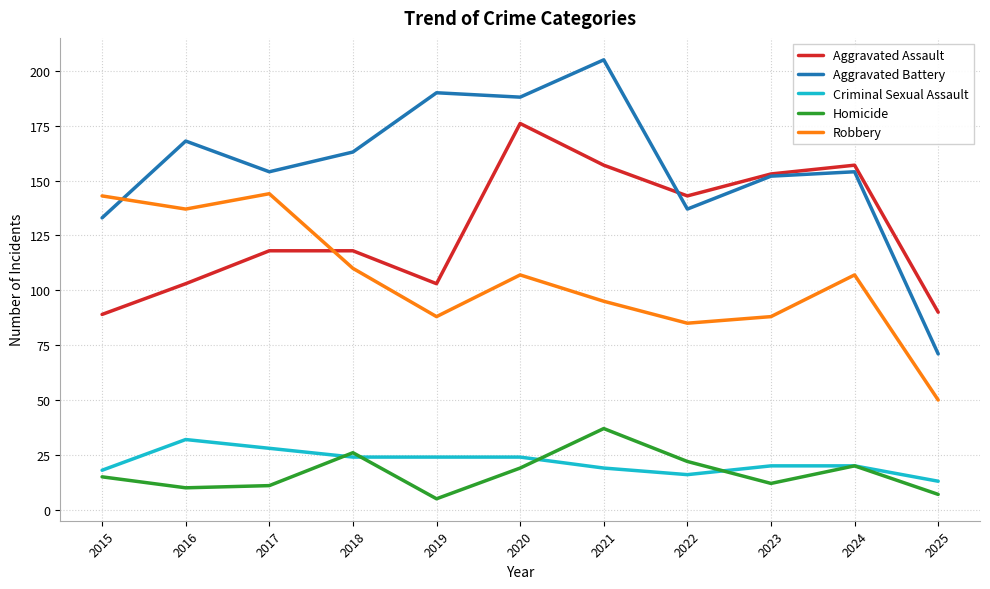

True or false: Robbery and Homicide cross at least once.

False